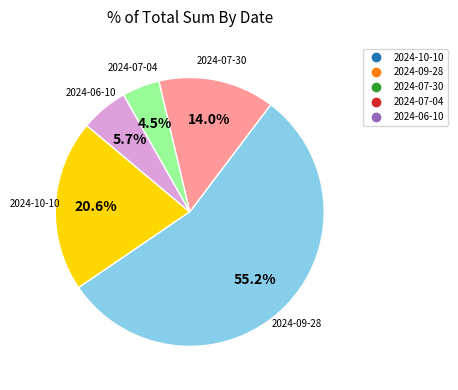

What percentage is the 2024-09-28 slice, to the nearest percent?

55%